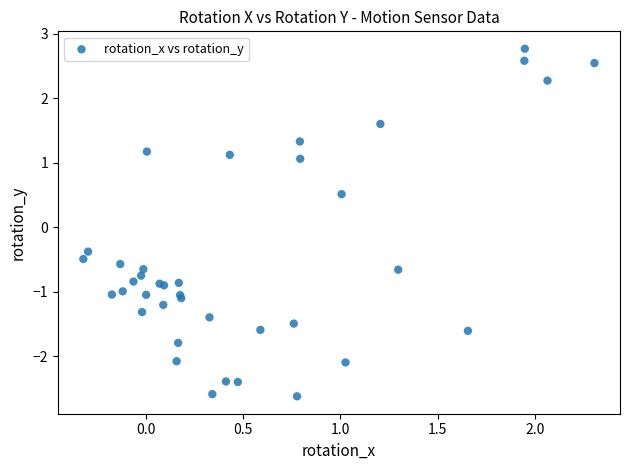

What Y value in the scatter plot is closest to 0?

-0.4